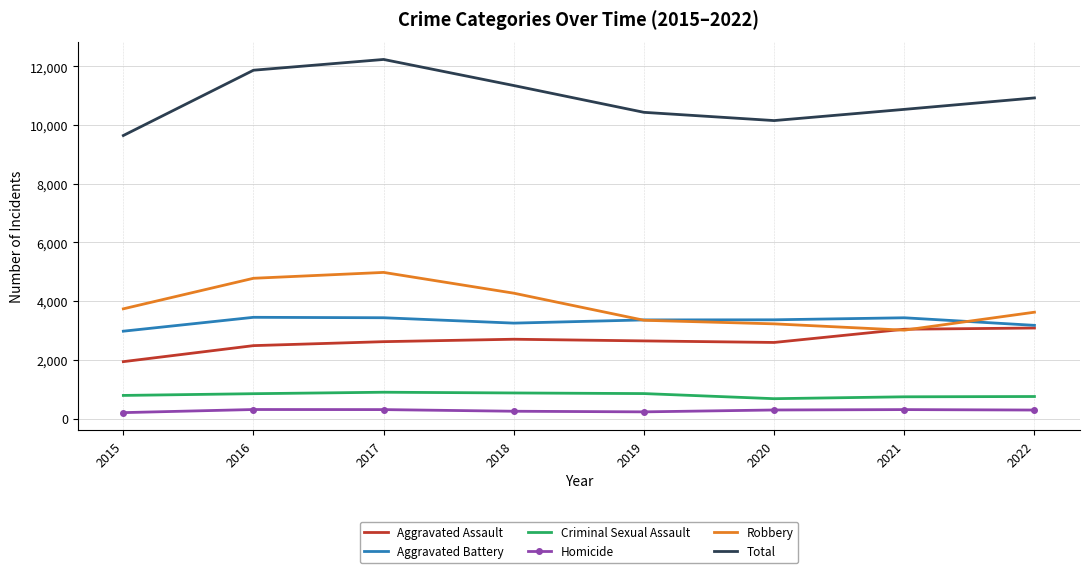

What is the maximum value for Robbery?

4980